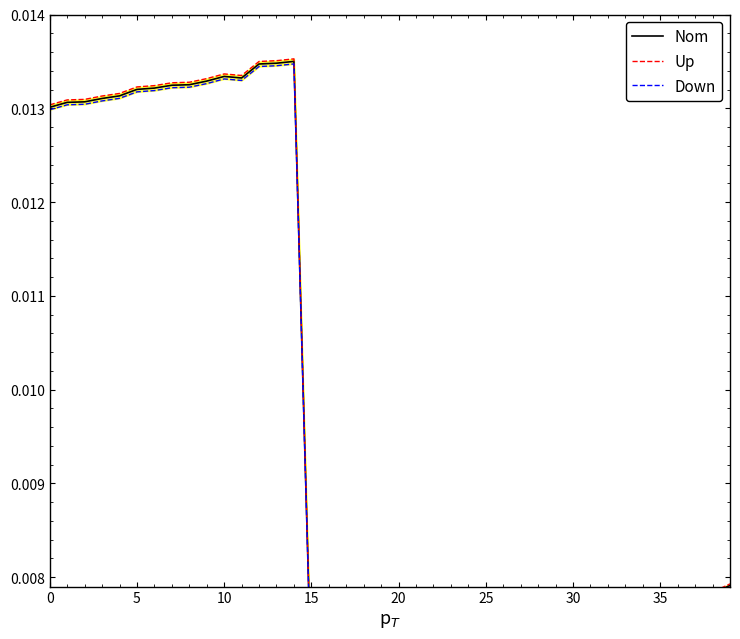

The value of Nom at 11 is 0.0. True or false?

False